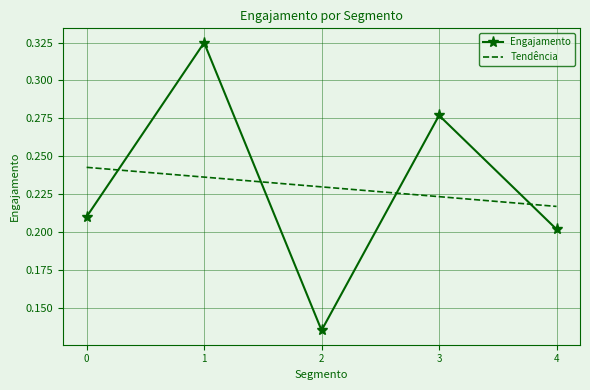

True or false: Engajamento has a value of 0.5 at 3.

False